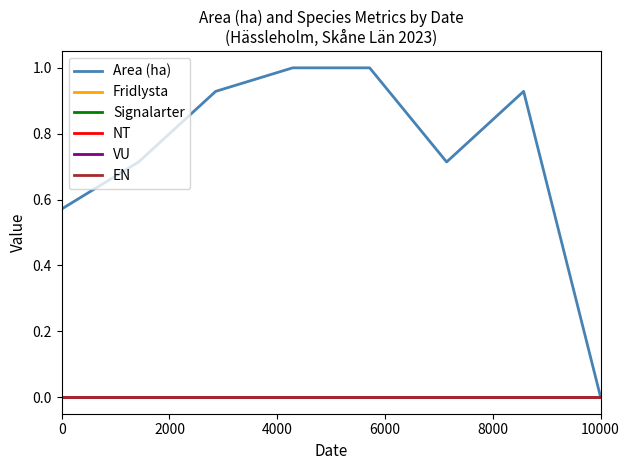

Is this an area chart (filled region under the line)?

No